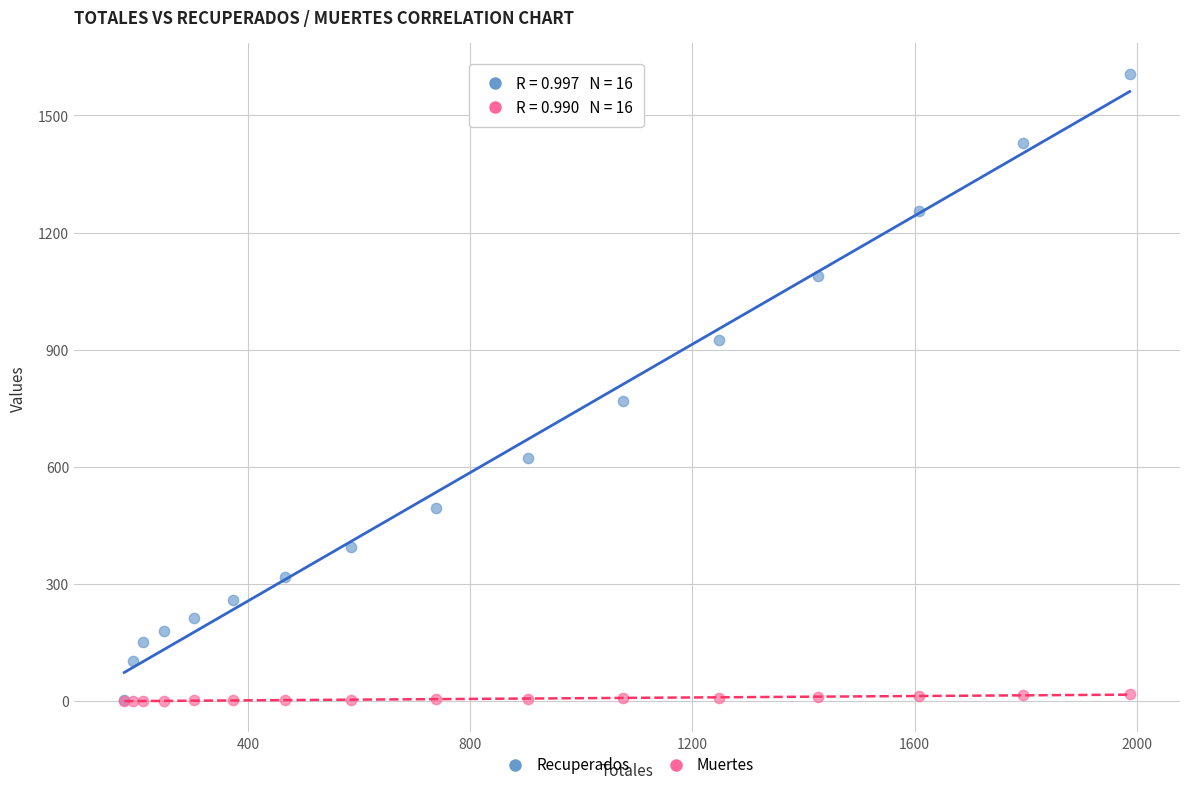

Across all series, what Y value is closest to 803?

769.0